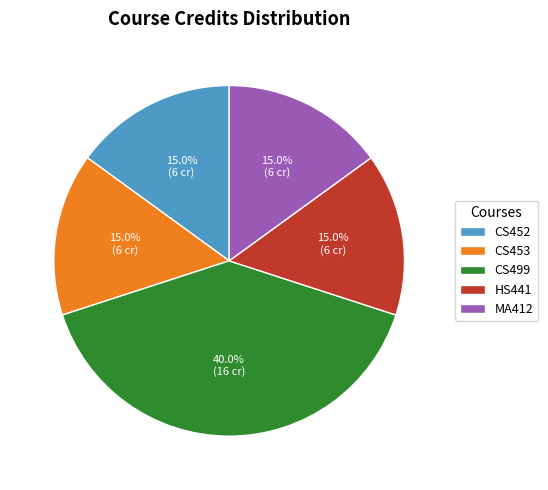

To the nearest percent, what is the difference between the largest and smallest slice percentages?

25%